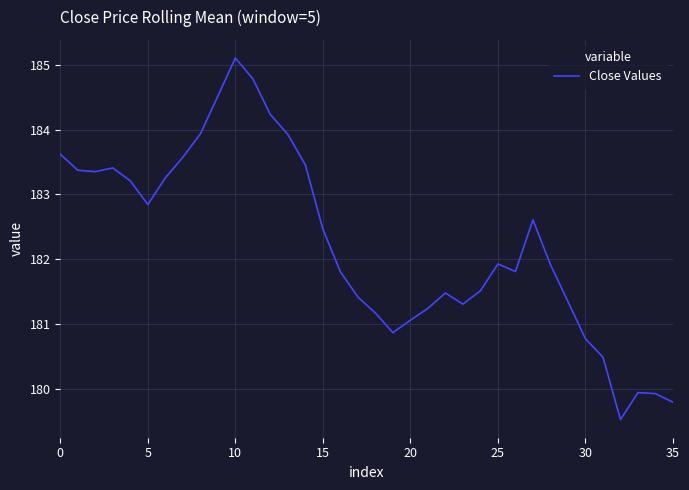

What is the difference between the maximum and minimum values?

5.6